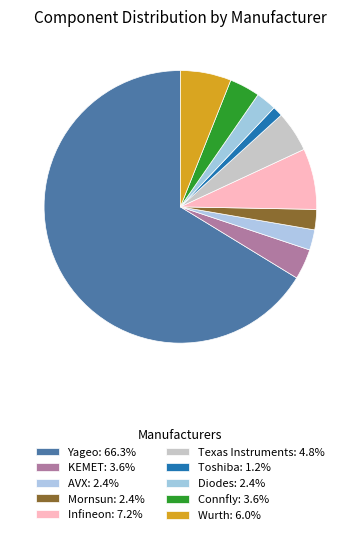

Is Yageo the majority of the pie?

Yes